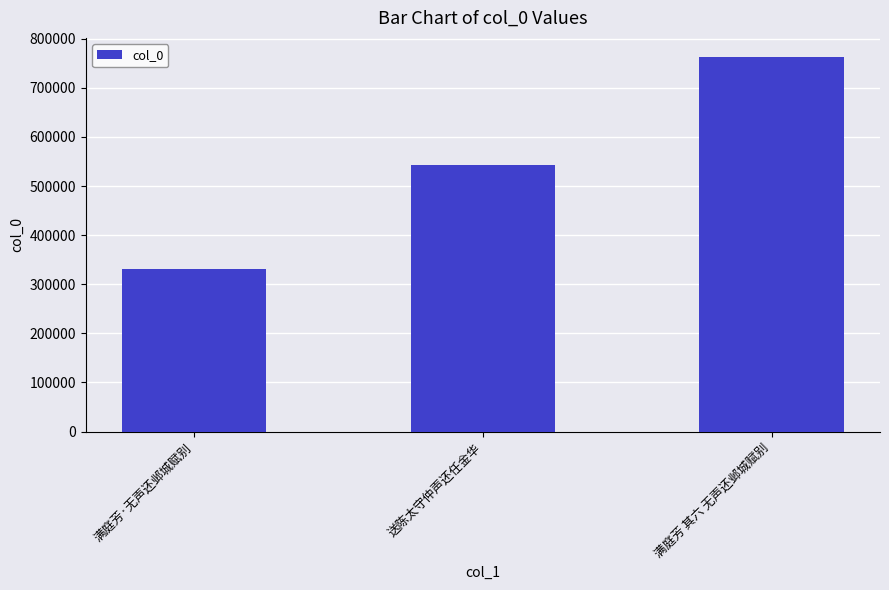

Reading right to left, transcribe all the data shown in this chart.

763615	542329	331911